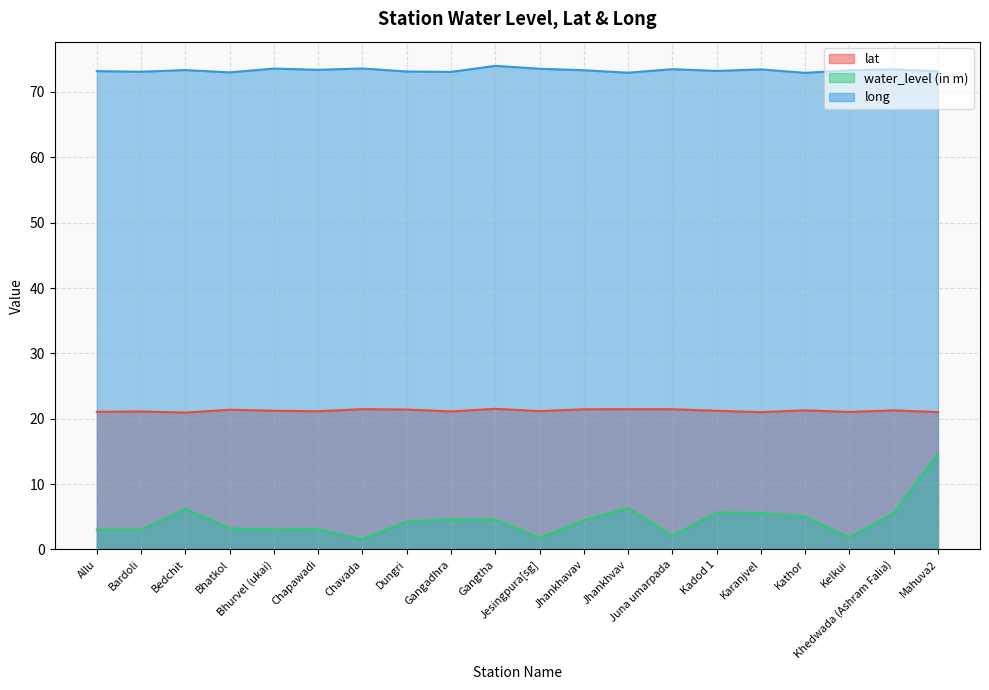

True or false: long and water_level (in m) intersect in this chart.

False